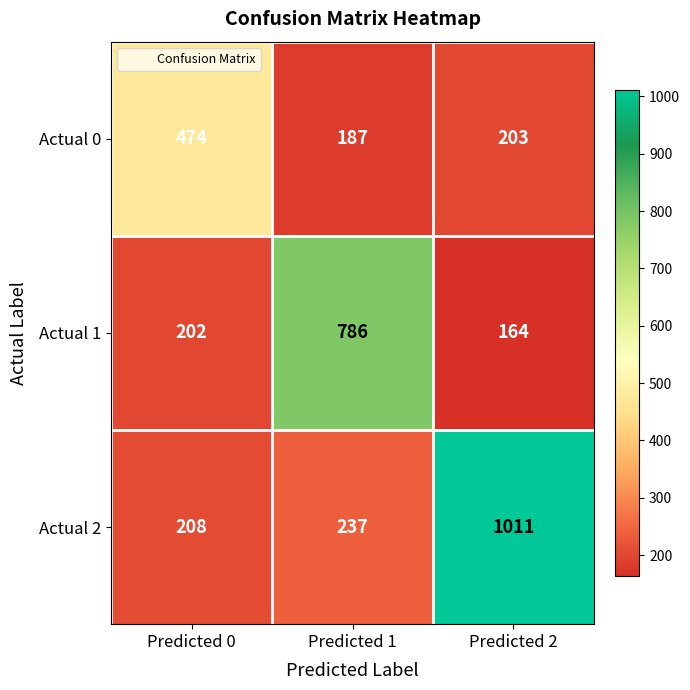

Where does the Actual 0 series first go above 203?

Predicted 0